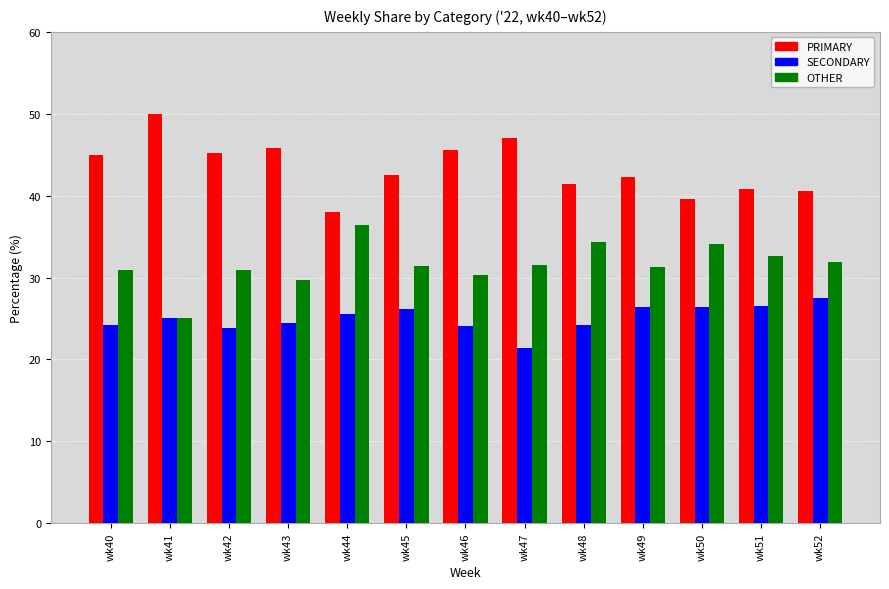

How many groups of bars are there?

13